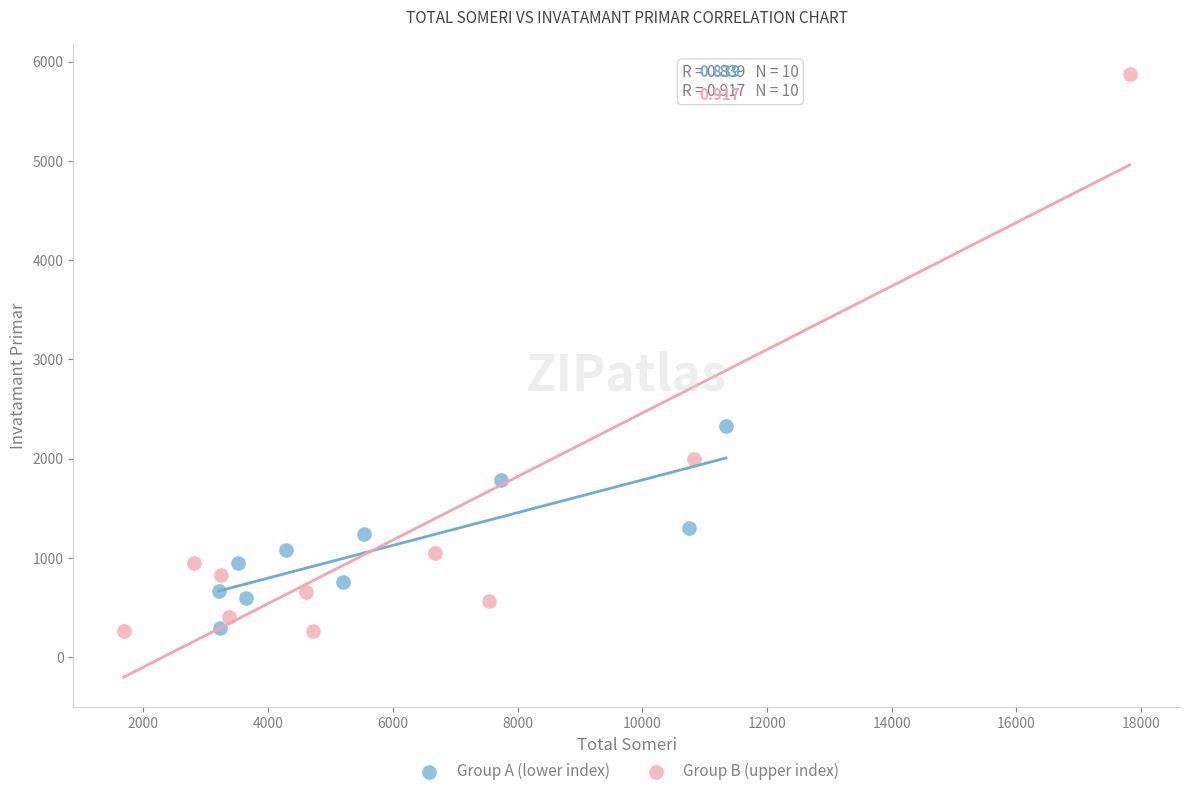

Which series has the largest Y range (max minus min)?

Group B (upper index)